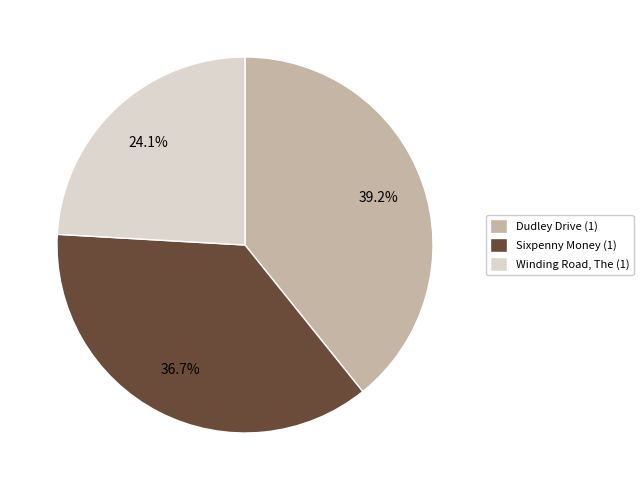

What is the largest slice in the pie chart?

Dudley Drive (1)